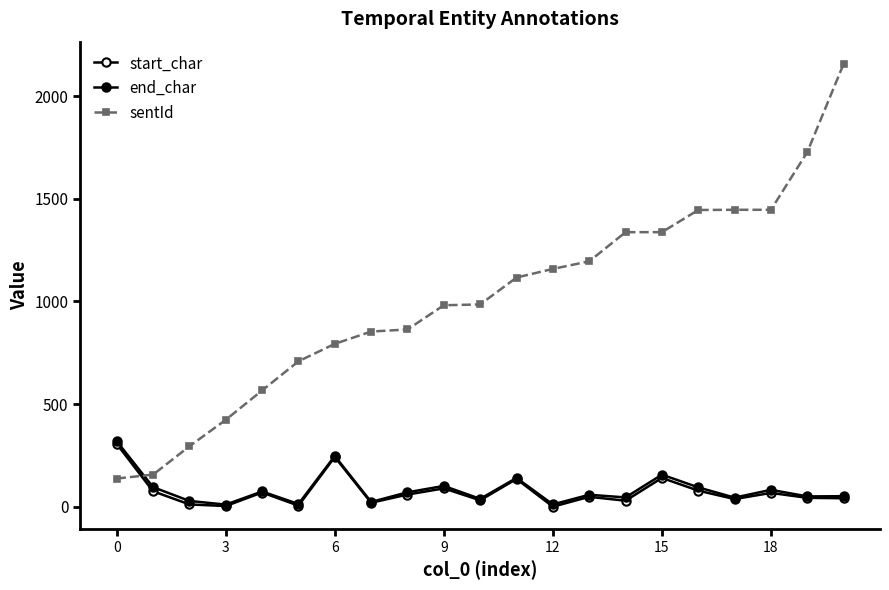

How many times do end_char and sentId cross each other?

1